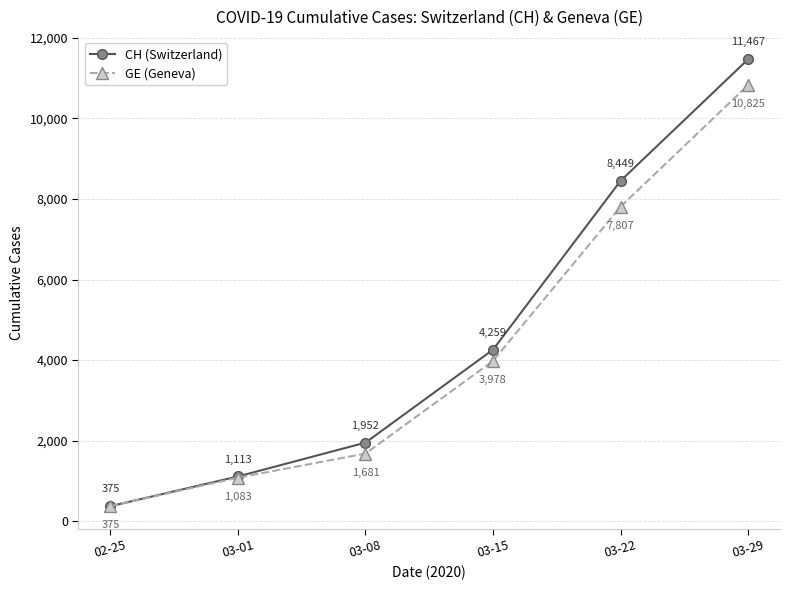

Reading left to right, extract all data points from this chart.

CH (Switzerland): 02-25=375	03-01=1113	03-08=1952	03-15=4259	03-22=8449	03-29=11467
GE (Geneva): 02-25=375	03-01=1083	03-08=1681	03-15=3978	03-22=7807	03-29=10825